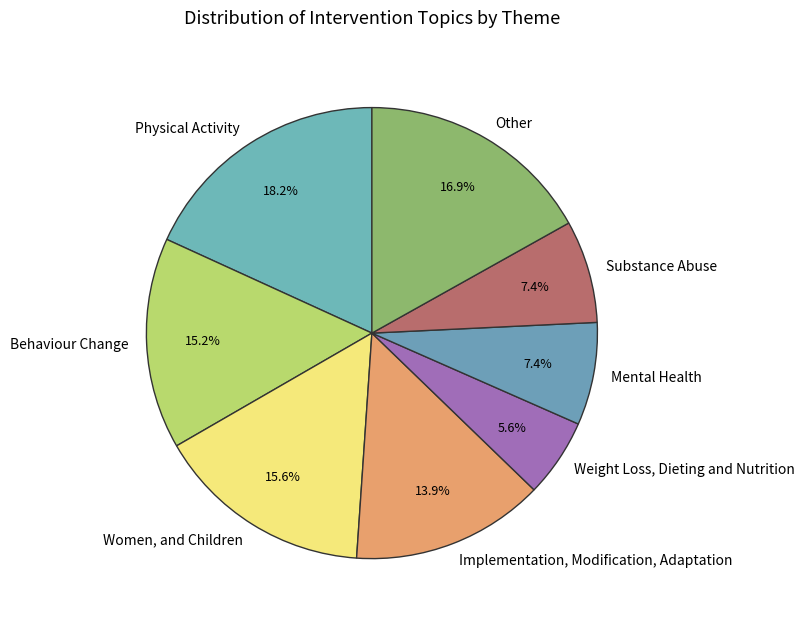

True or false: Other accounts for 17% of the total.

True